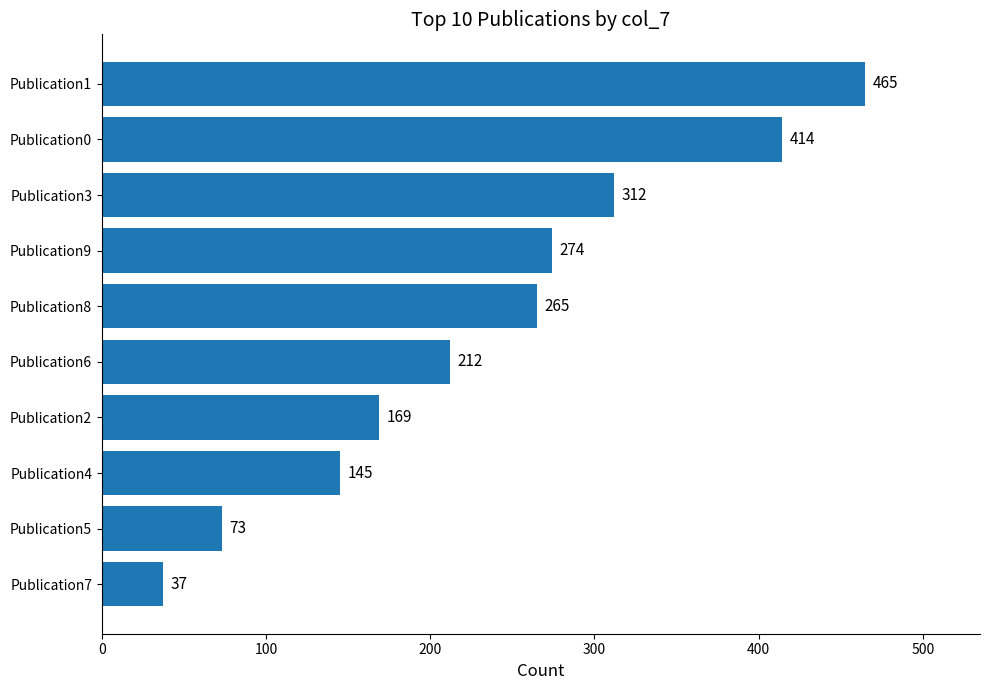

Reading top to bottom, what are all the values shown in this chart?

Publication1=465	Publication0=414	Publication3=312	Publication9=274	Publication8=265	Publication6=212	Publication2=169	Publication4=145	Publication5=73	Publication7=37